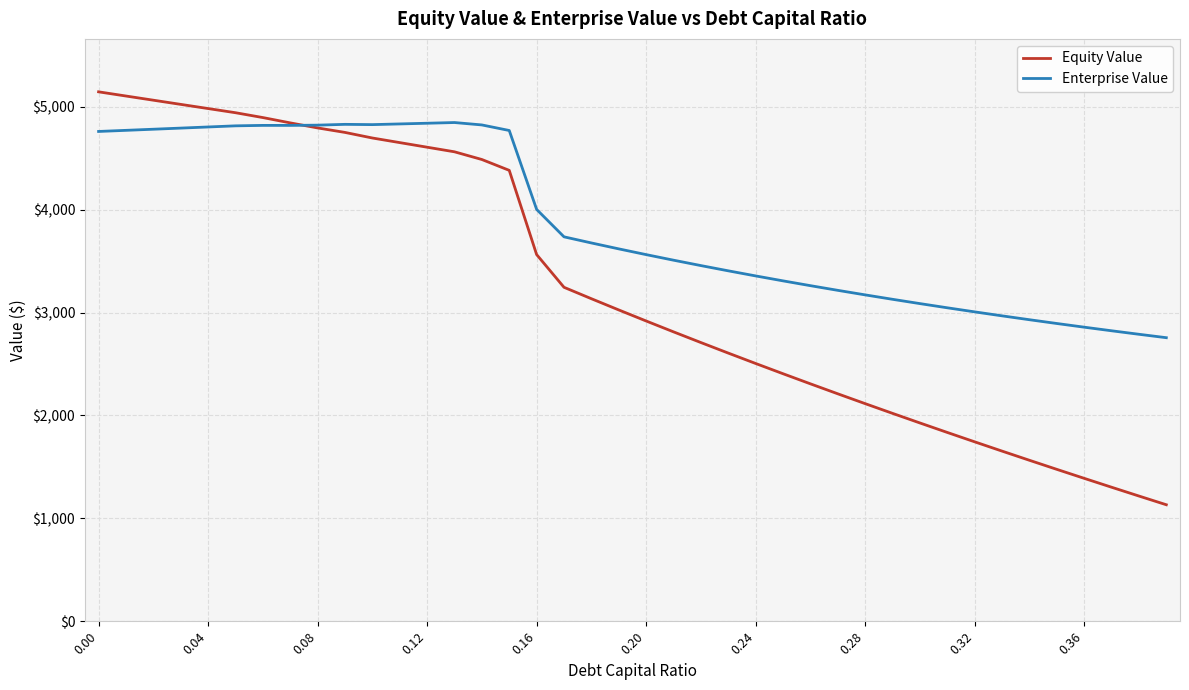

In Enterprise Value, how many points are higher than both neighbors (excluding endpoints)?

3